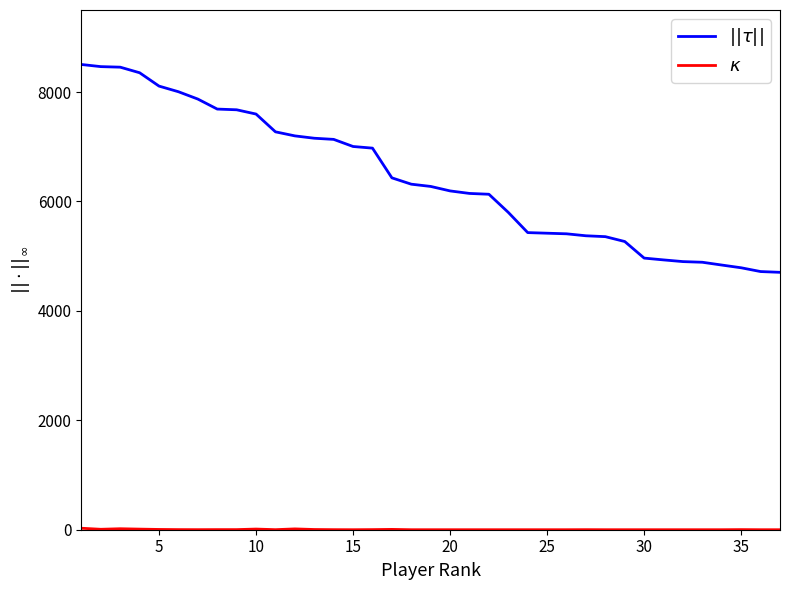

What is the maximum value shown in the chart?

8504